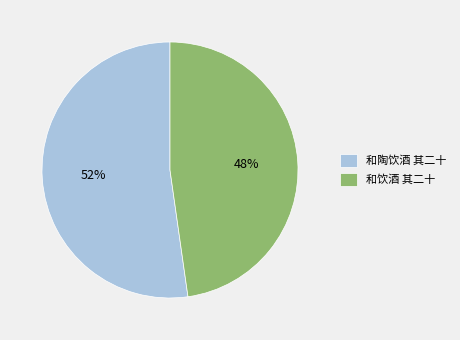

Approximately how many times larger is the value at 和饮酒 其二十 compared to 和陶饮酒 其二十?

0.9